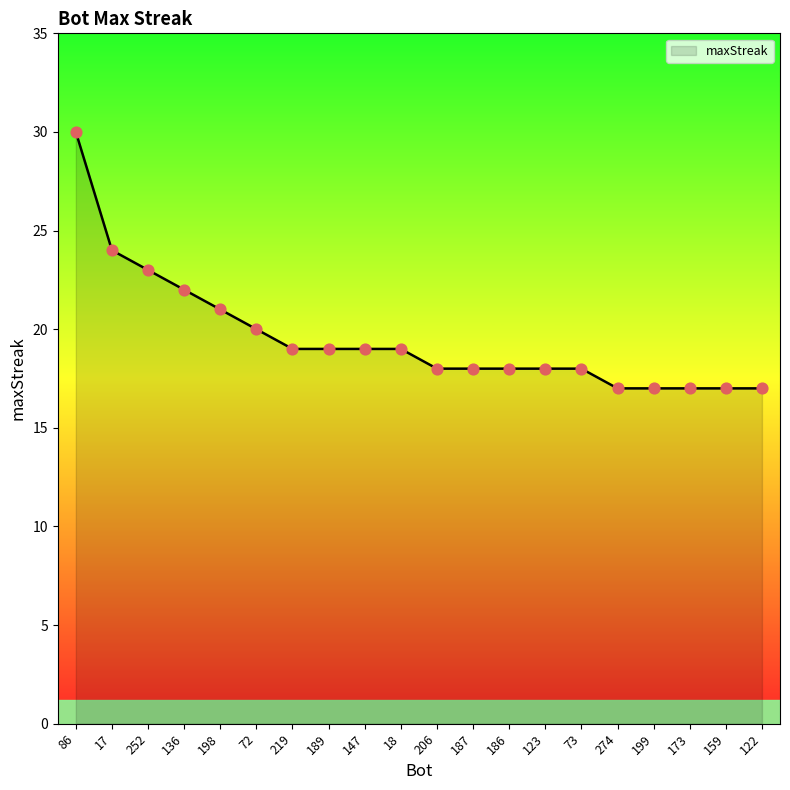

What is the change in value from 147 to 122?

-2